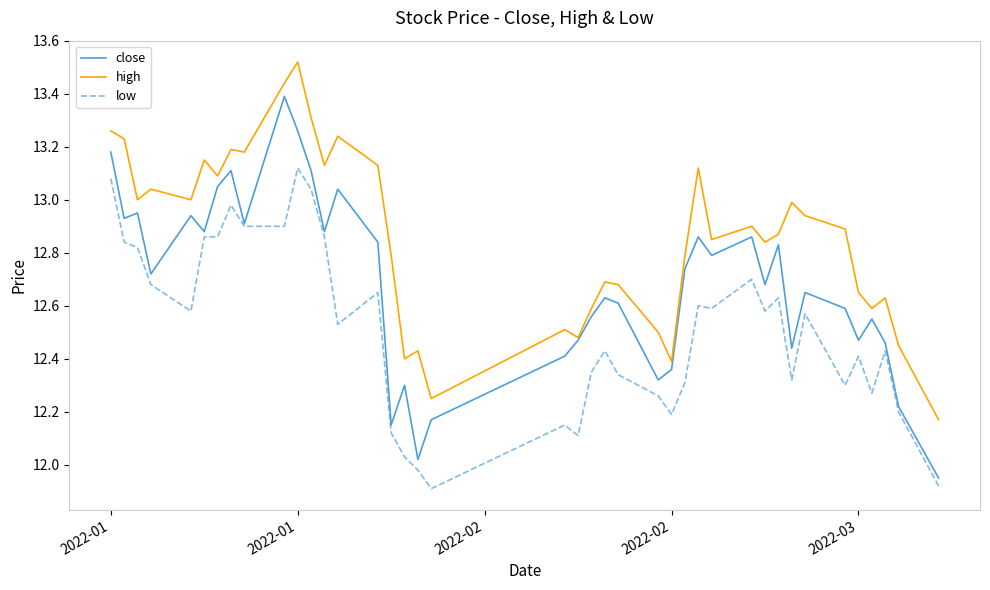

Which series has the largest range (max minus min)?

close